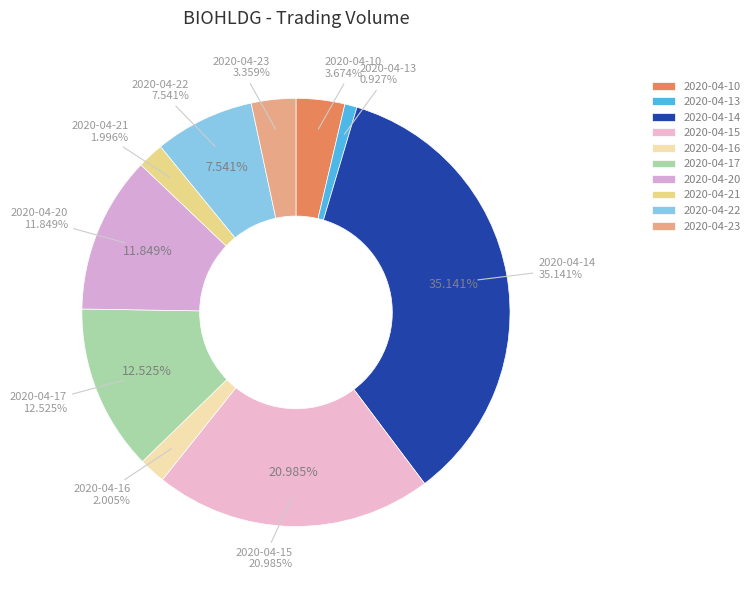

Does 2020-04-13 represent more than half of the total?

No